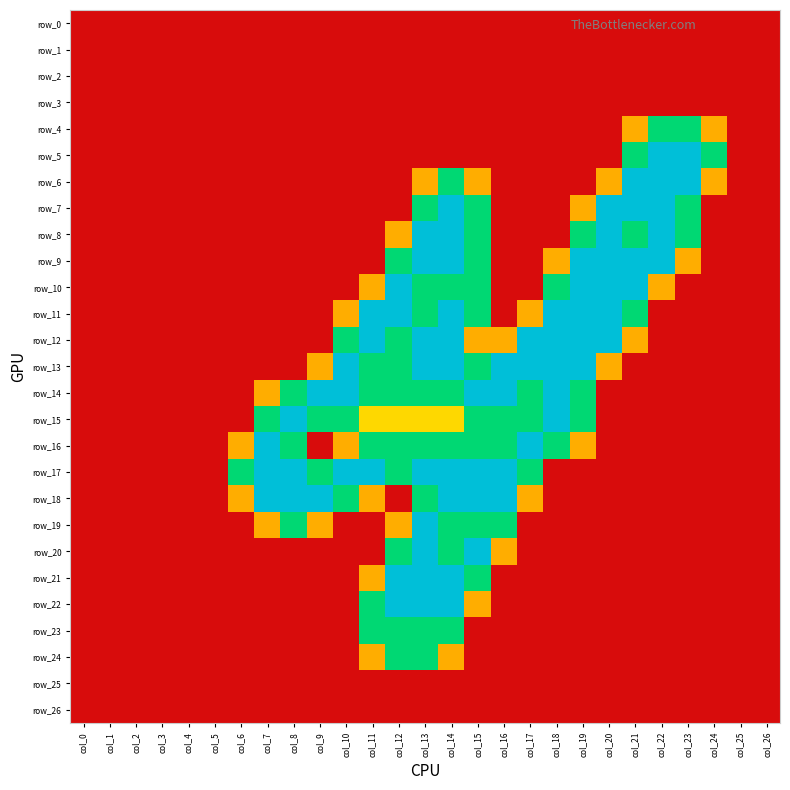

How many categories are shown in the chart?

27